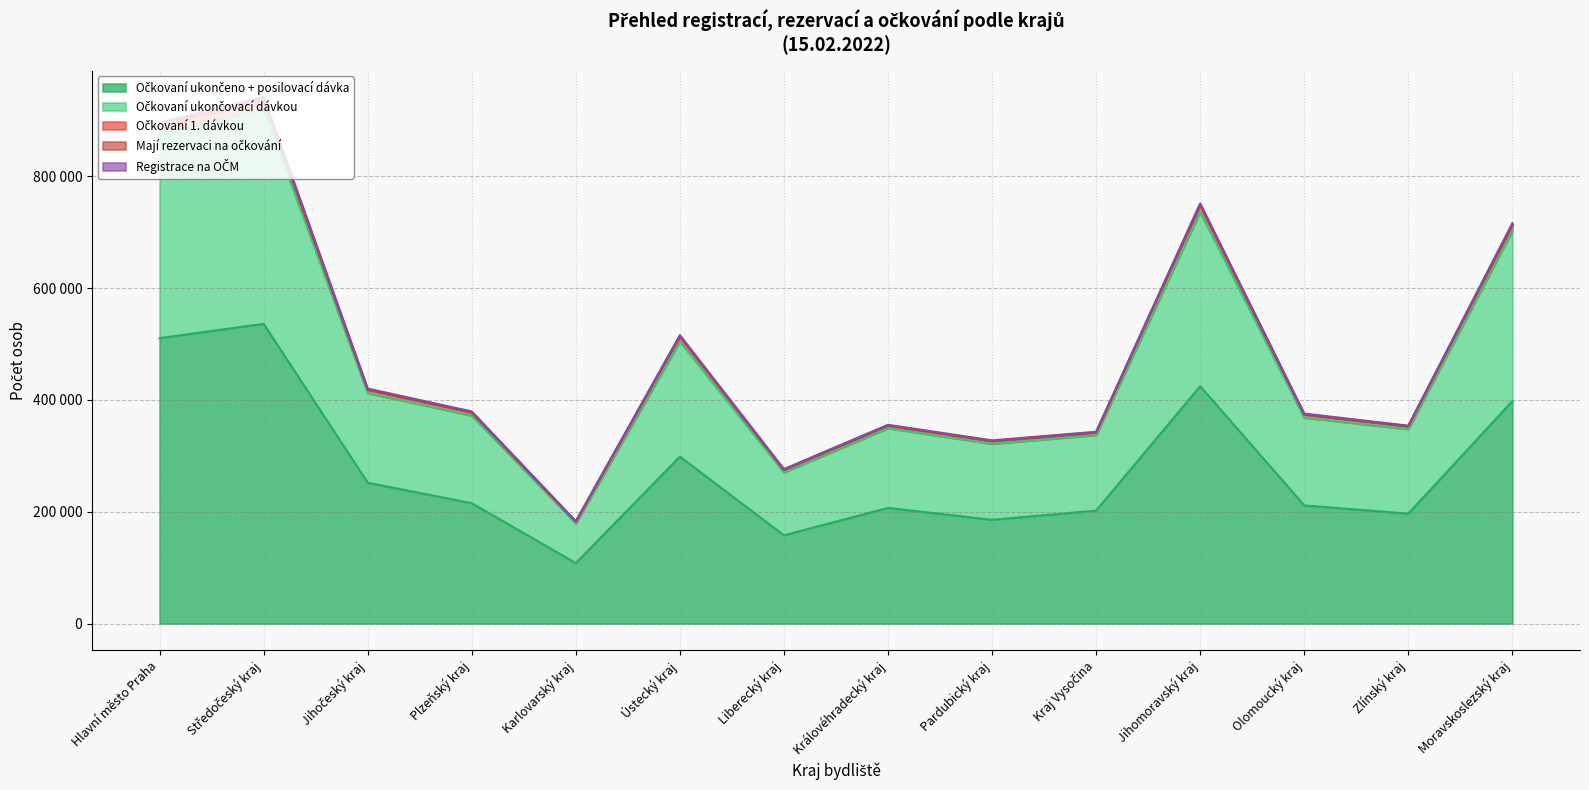

What is the spread (max minus min) of values at Ústecký kraj?

217287